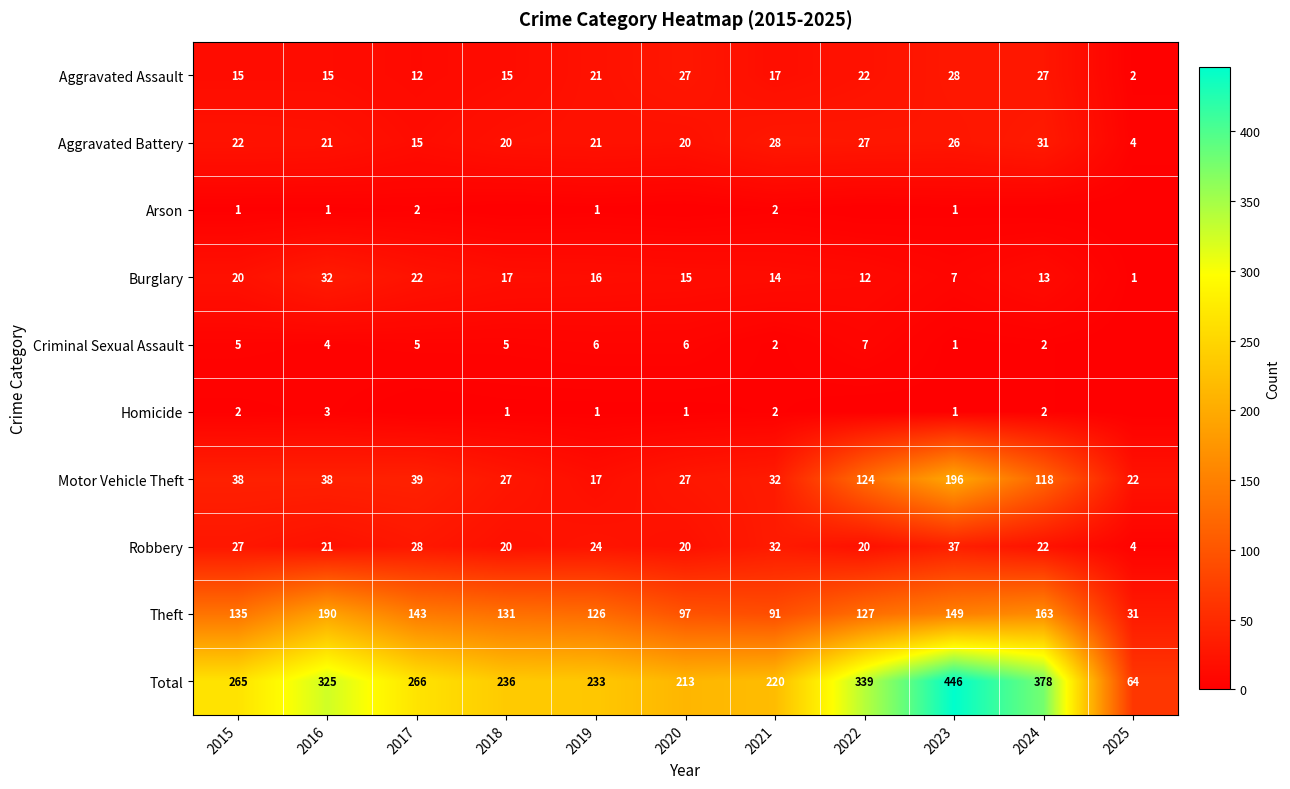

Which has a higher value, 2025 or 2023?

2023